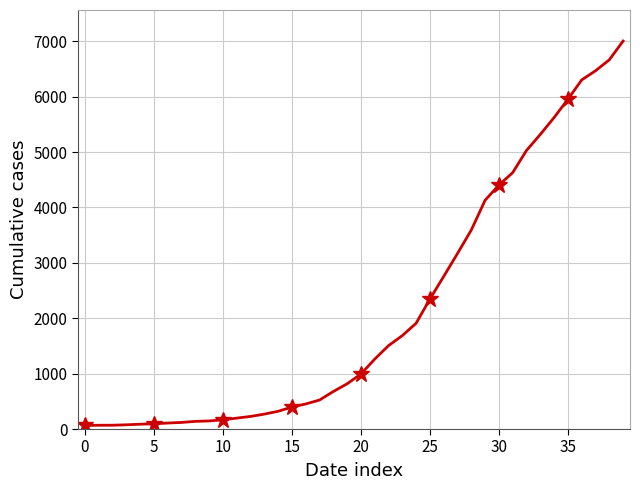

What is the sum of all values?

85740